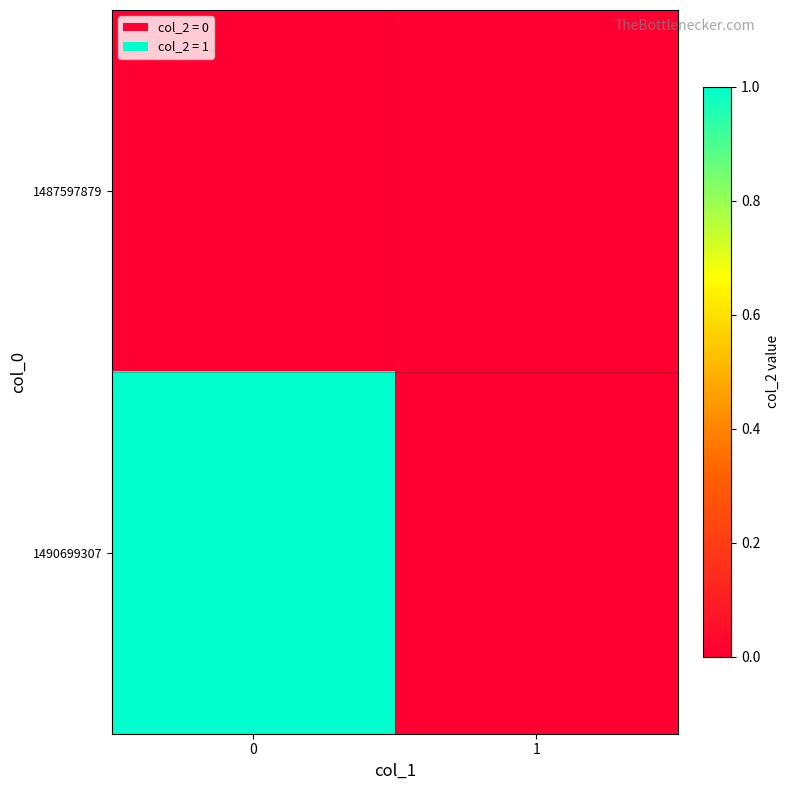

Between 0 and 1, which series saw the biggest shift?

1490699307